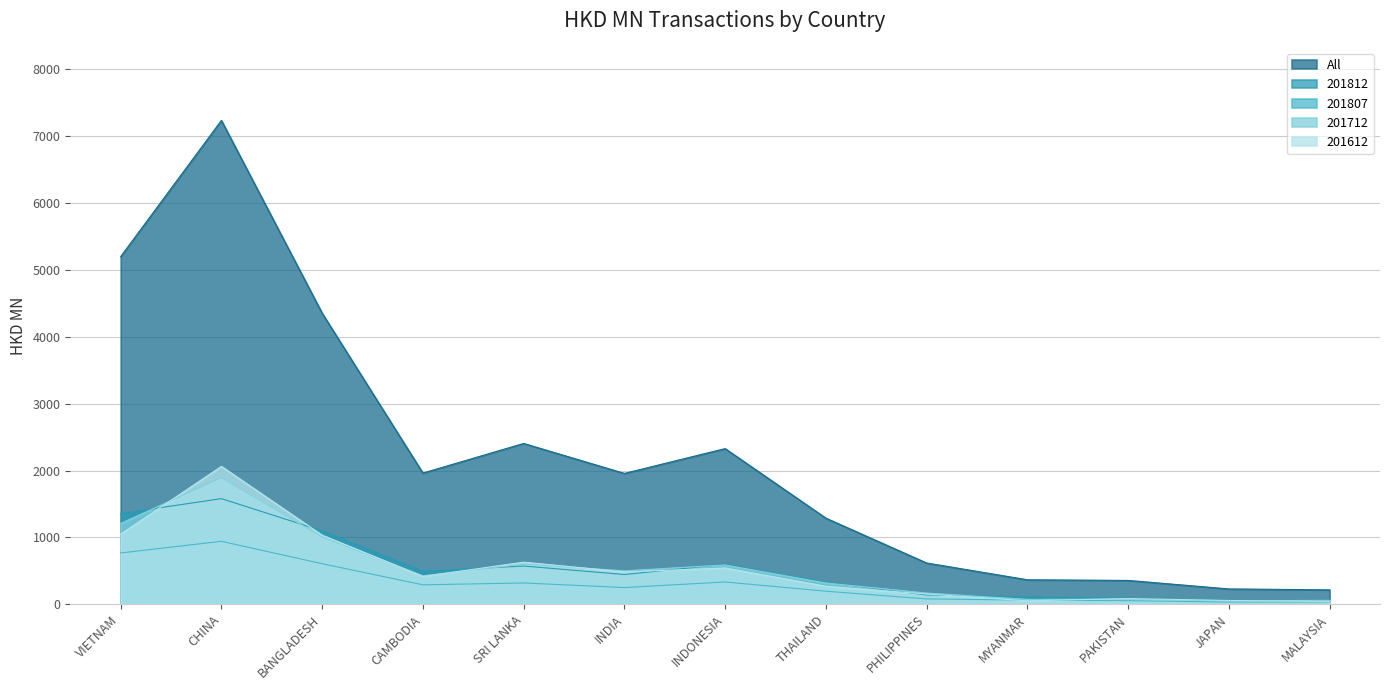

How many values in the 201612 series exceed 415?

7